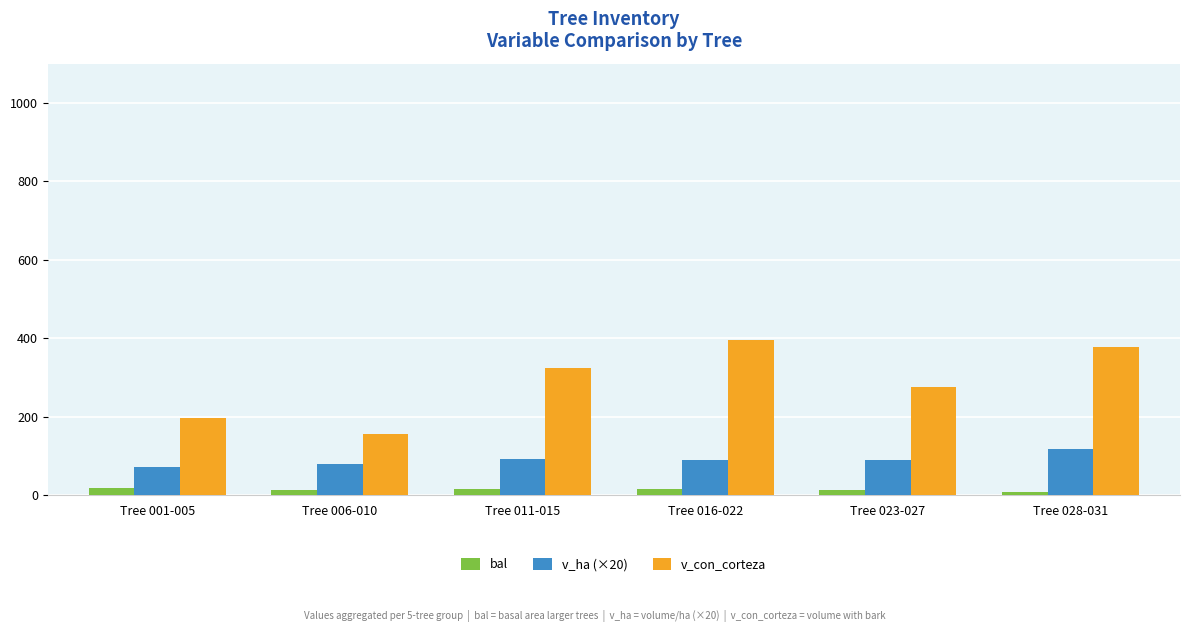

How many data points does each series have?

6